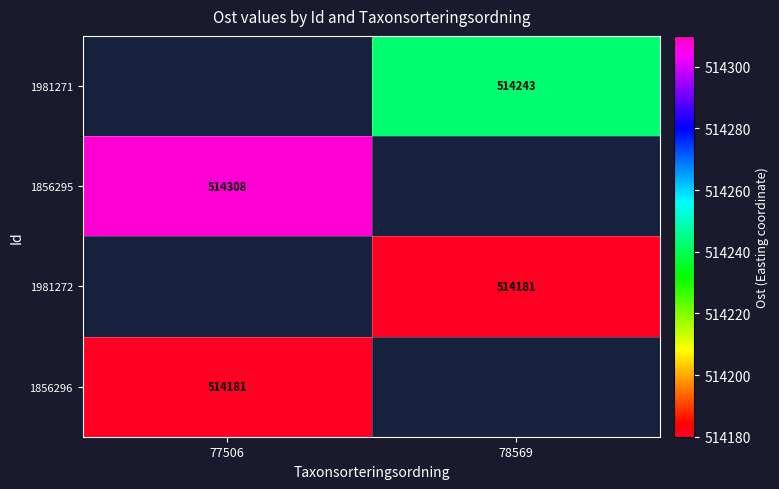

Which series has the widest spread of values?

1856295